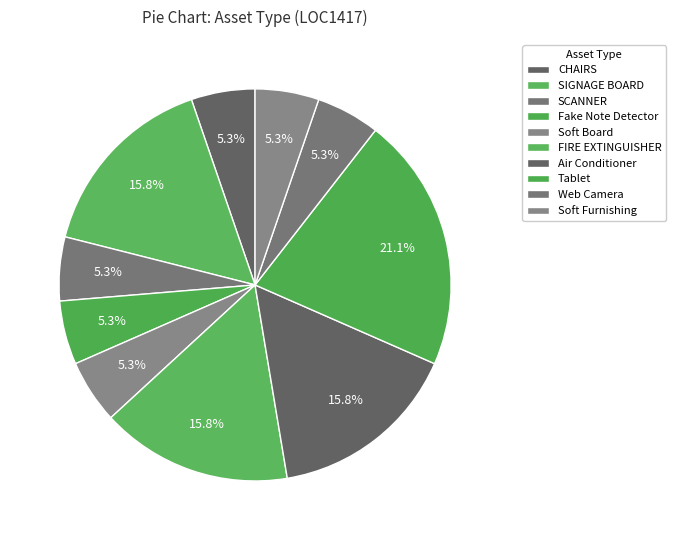

What percentage do Web Camera and Fake Note Detector together represent?

10.5%